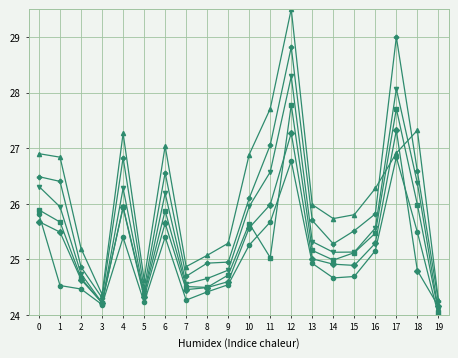

What is the spread (max minus min) of values at 1?

2.3